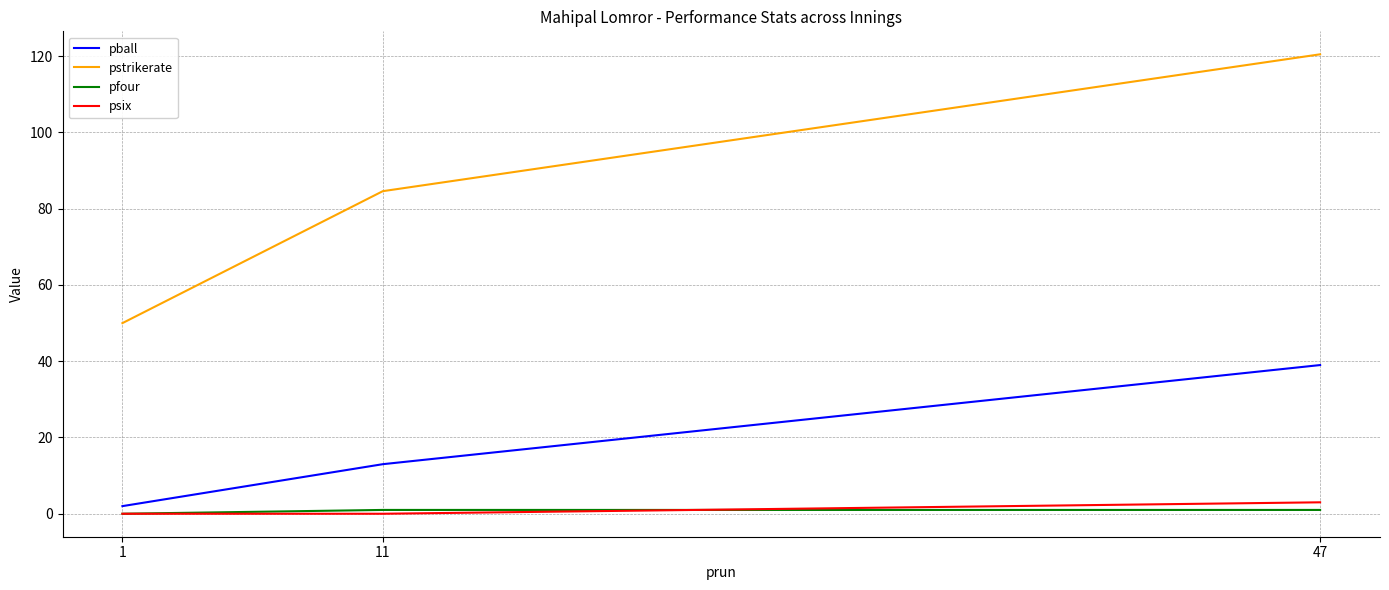

Rank the series by their maximum value, from highest to lowest.

pstrikerate, pball, psix, pfour